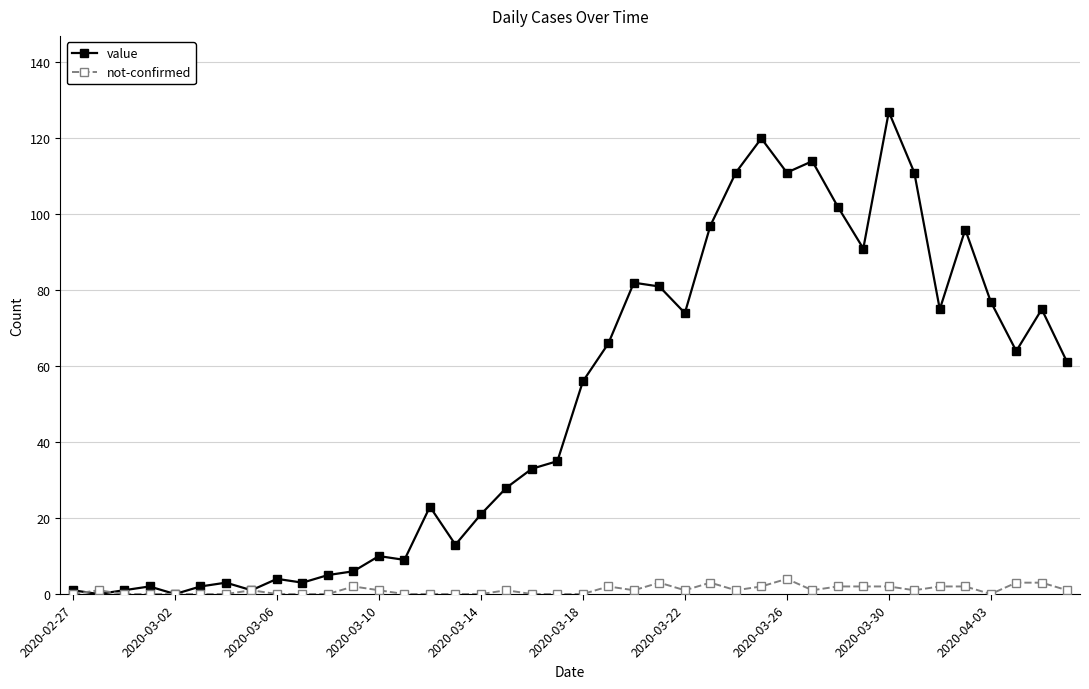

Reading left to right, list all the values displayed in this chart.

value: 1	0	1	2	0	2	3	1	4	3	5	6	10	9	23	13	21	28	33	35	56	66	82	81	74	97	111	120	111	114	102	91	127	111	75	96	77	64	75	61
not-confirmed: 0	1	0	0	0	0	0	1	0	0	0	2	1	0	0	0	0	1	0	0	0	2	1	3	1	3	1	2	4	1	2	2	2	1	2	2	0	3	3	1